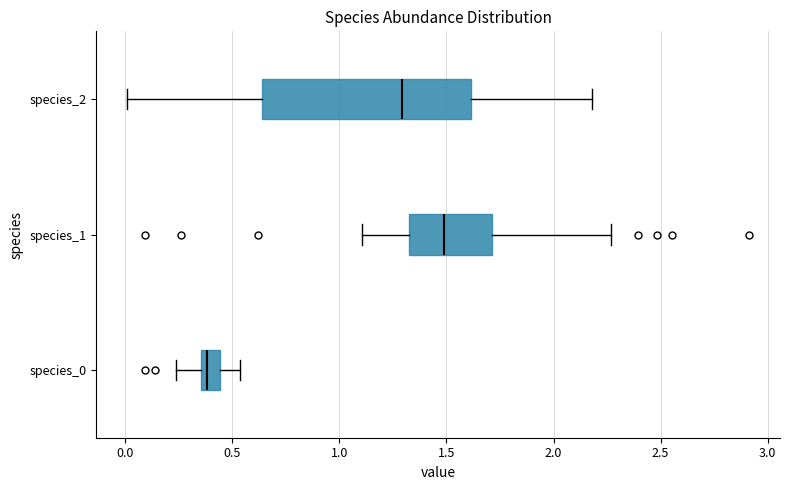

Where does the right whisker of the box for species_0 end on the x-axis? The values are not printed on the chart, so give them approximately, as read against the axis.

0.55